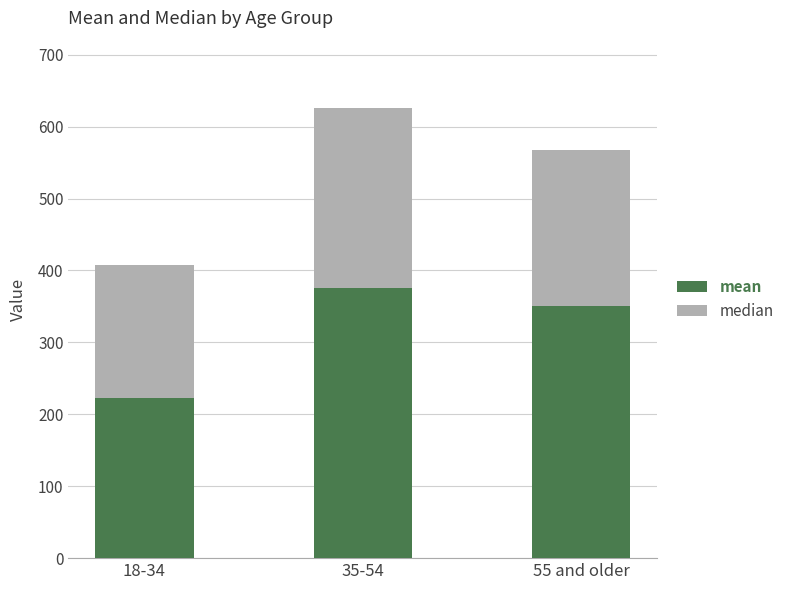

What is the maximum value for mean?

375.7